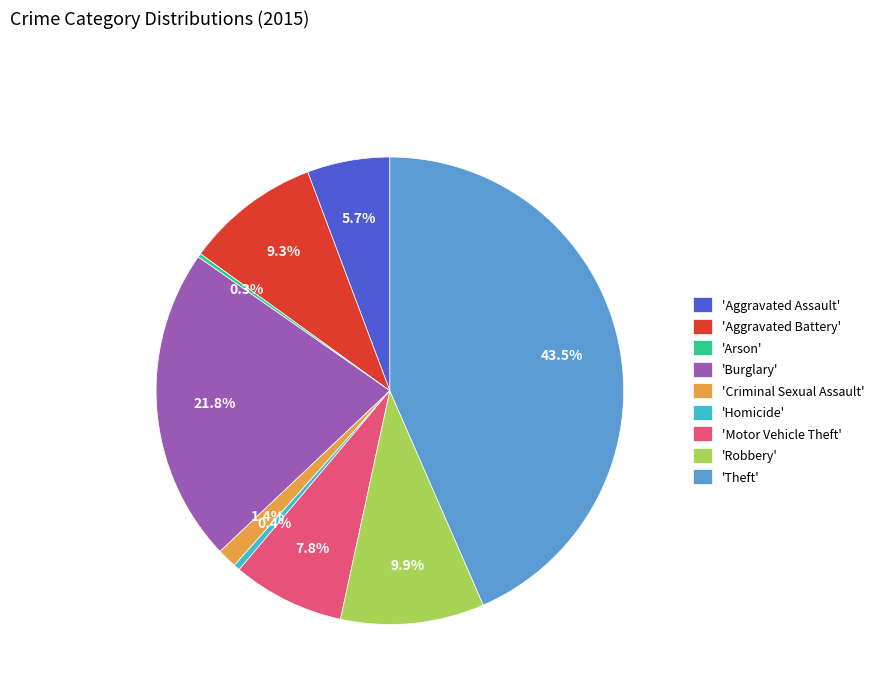

Which slice is the largest?

'Theft'